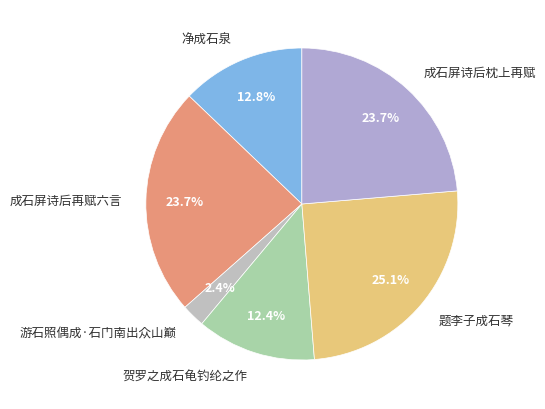

The 题李子成石琴 slice represents 25% of the pie. True or false?

True